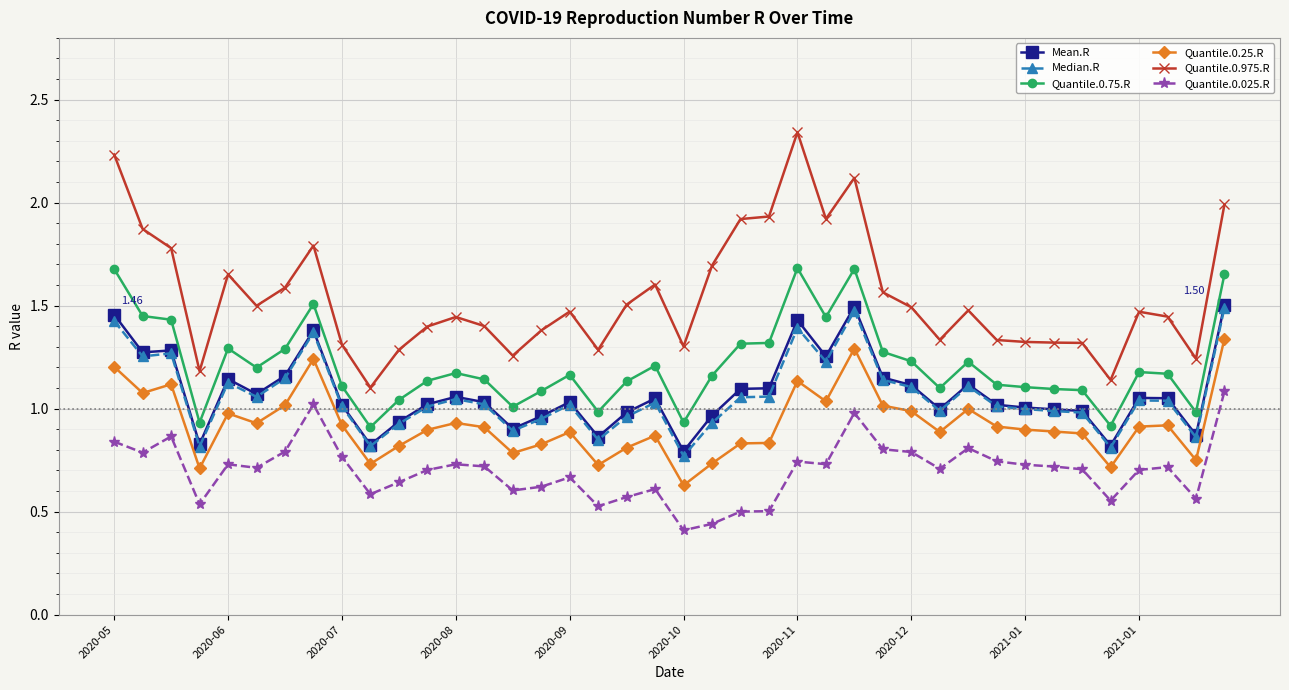

Which series has the largest total across all categories?

Quantile.0.975.R